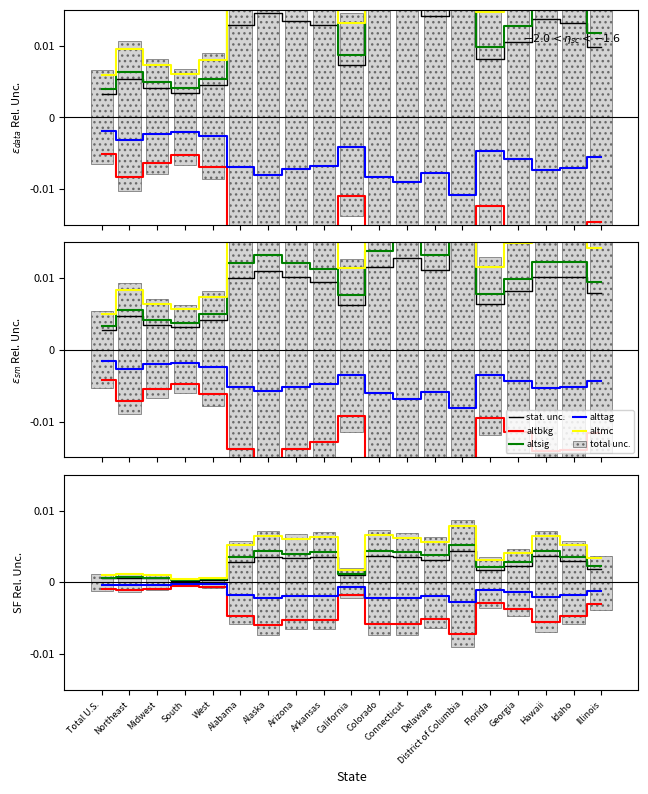

Between District of Columbia and Florida, which series saw the biggest shift?

altmc